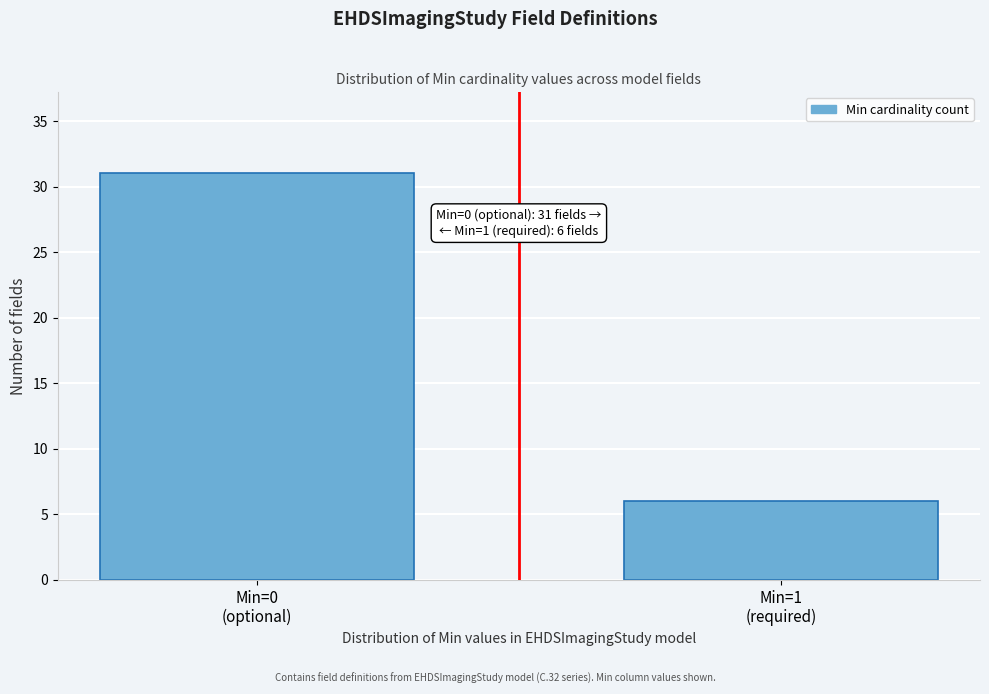

Reading left to right, extract all data points from this chart.

31	6